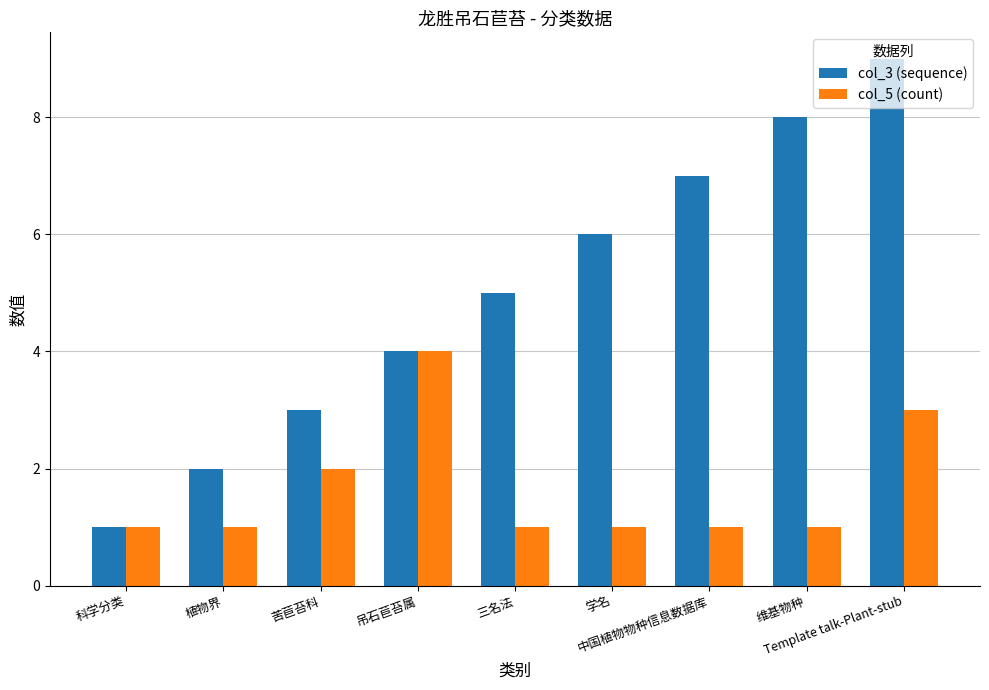

Which series has the largest range (max minus min)?

col_3 (sequence)